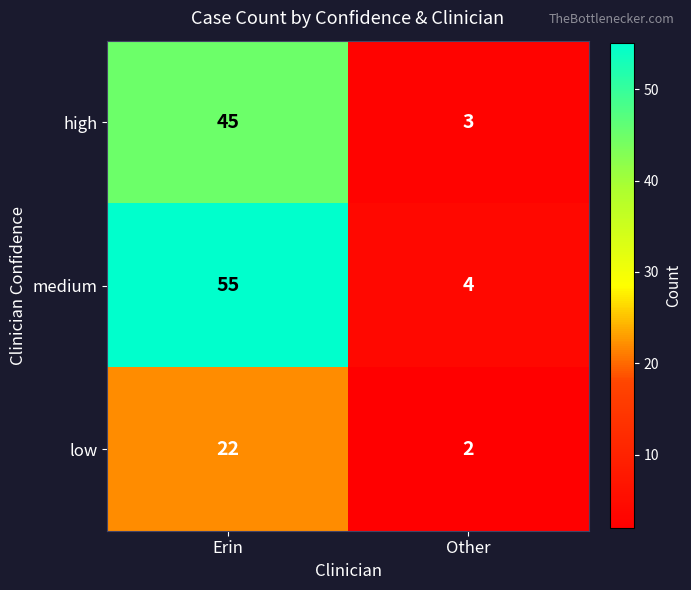

What is the average value of the low series?

12